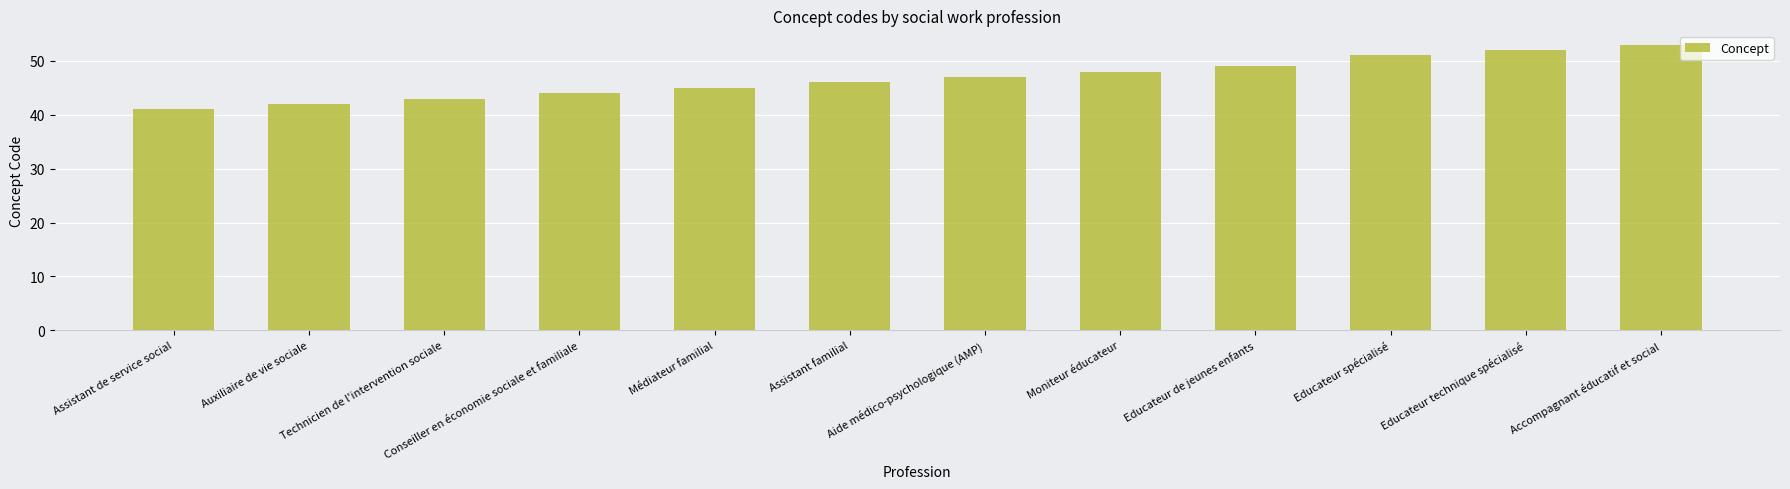

What is the sum of the values at Educateur de jeunes enfants and Educateur technique spécialisé?

101